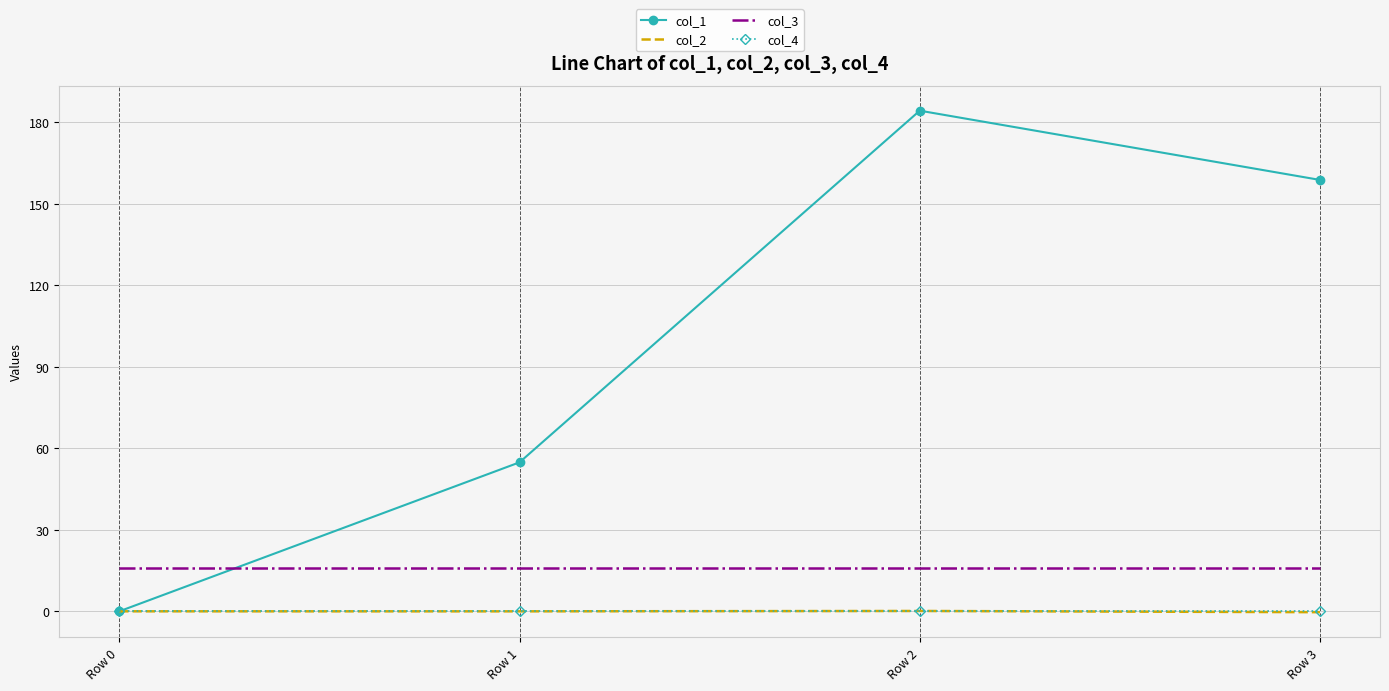

At which category is the sum across all series the highest?

Row 2